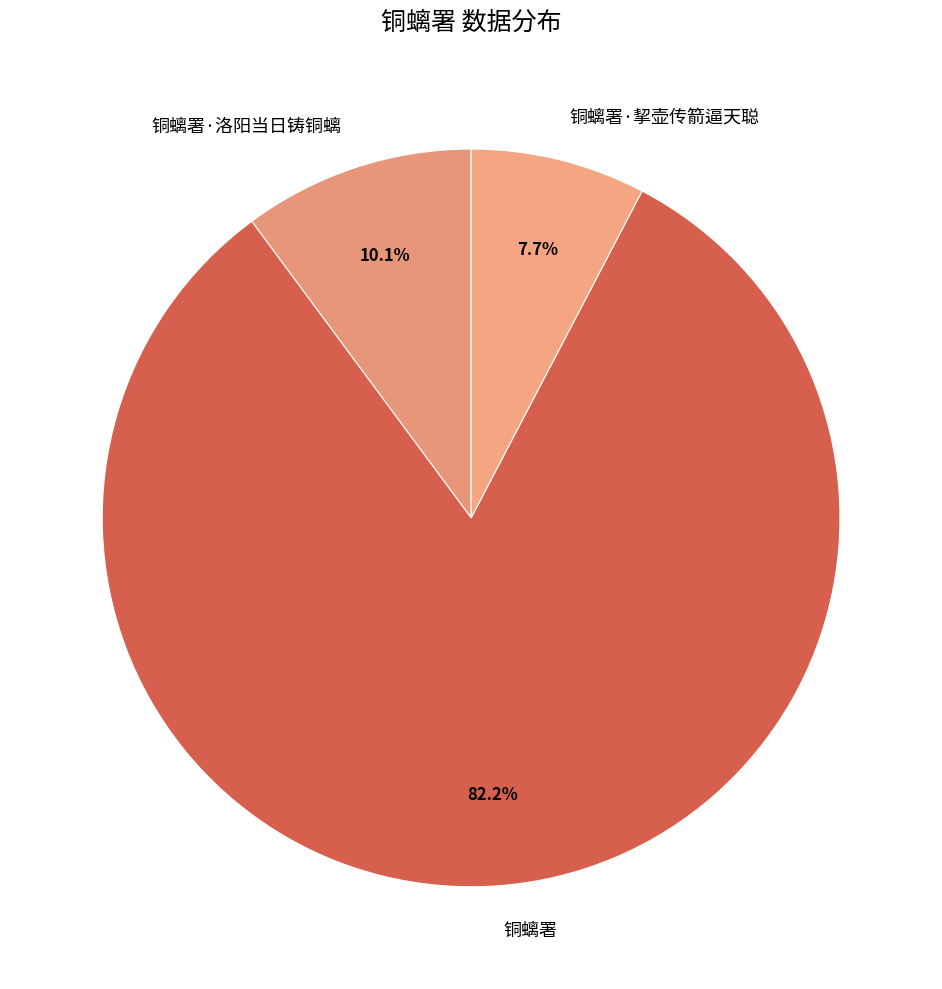

Do 铜螭署·洛阳当日铸铜螭 and 铜螭署 together represent more than half of the pie?

Yes